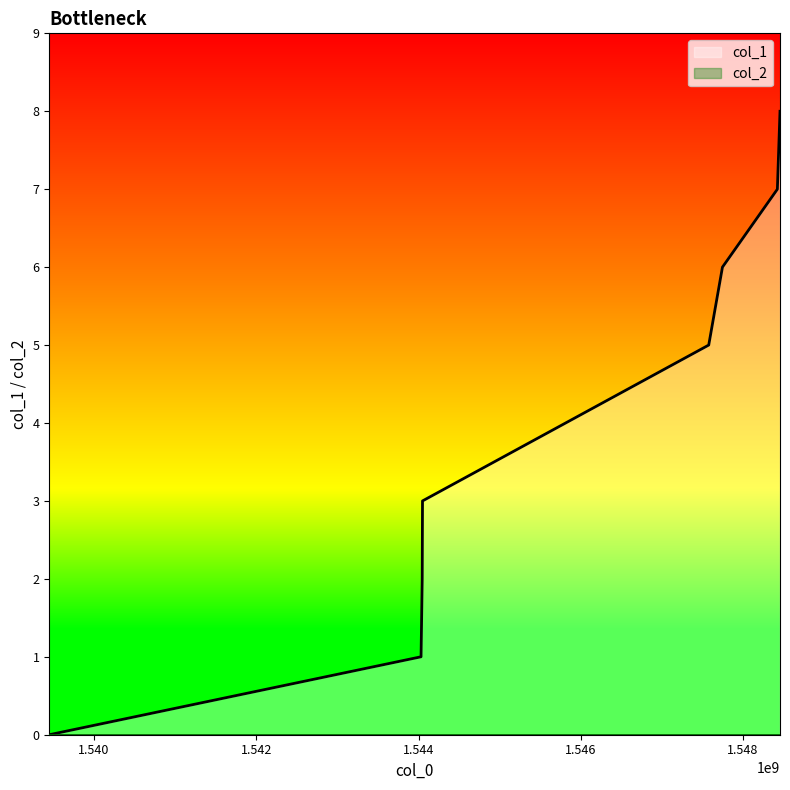

Reading left to right, what are all the values shown in this chart?

0	1	2	3	5	6	7	8